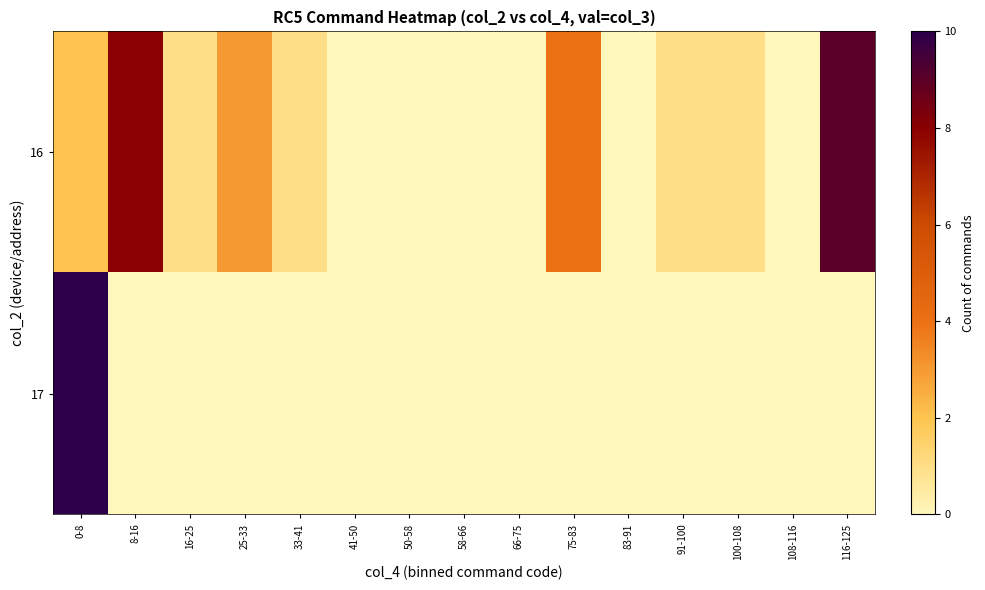

What is the difference between the highest and lowest values at 8-16?

8